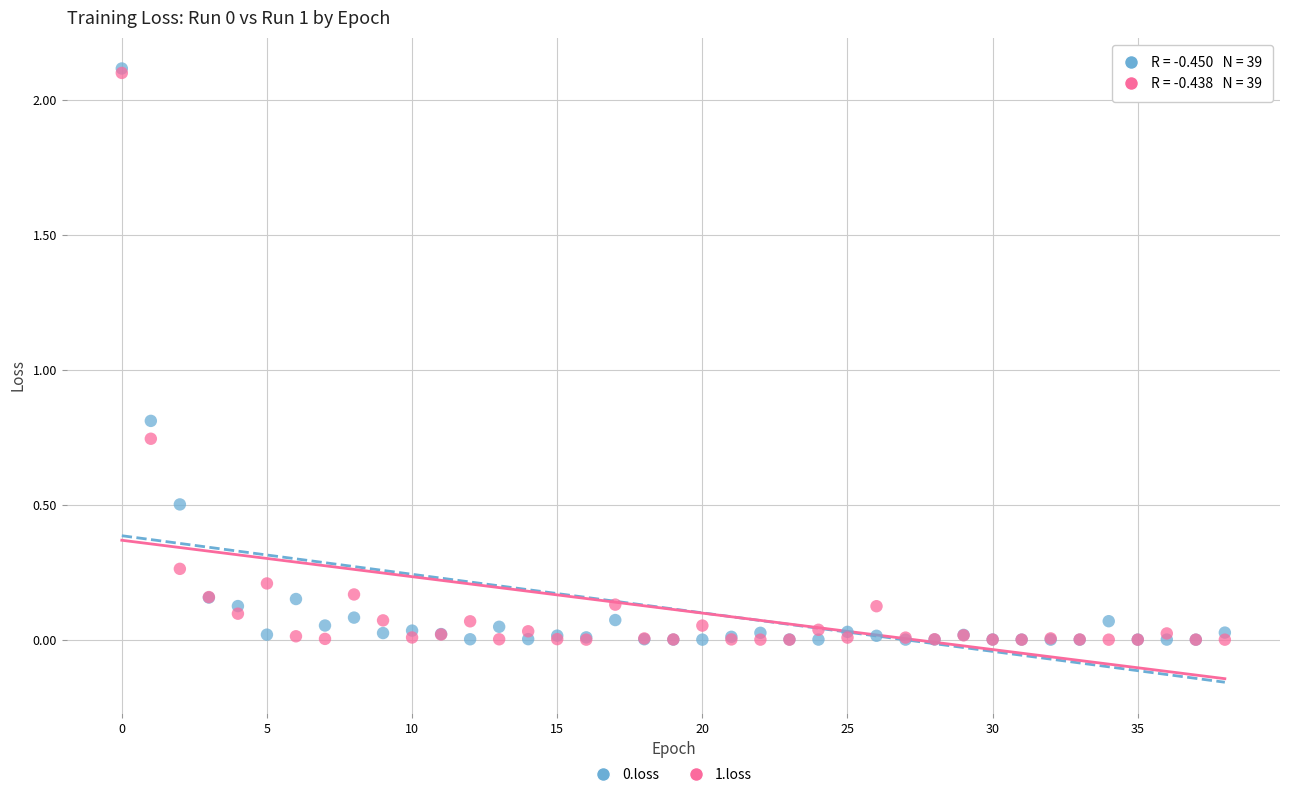

Across all series, what Y value is closest to 1?

0.8